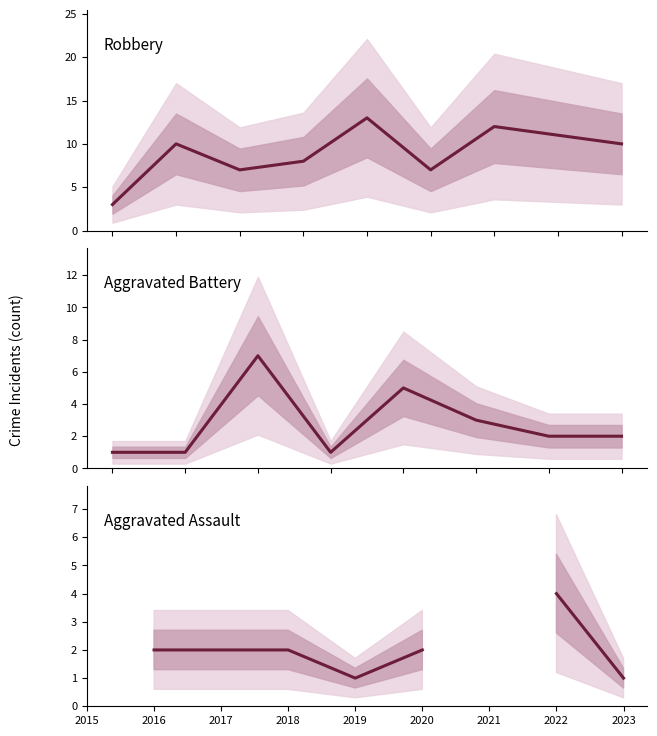

What is the sum of all Robbery values?

81.0